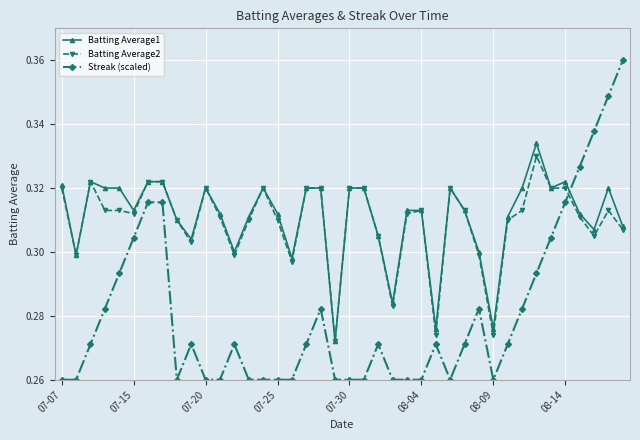

How many Batting Average2 values are between 0 and 1?

40